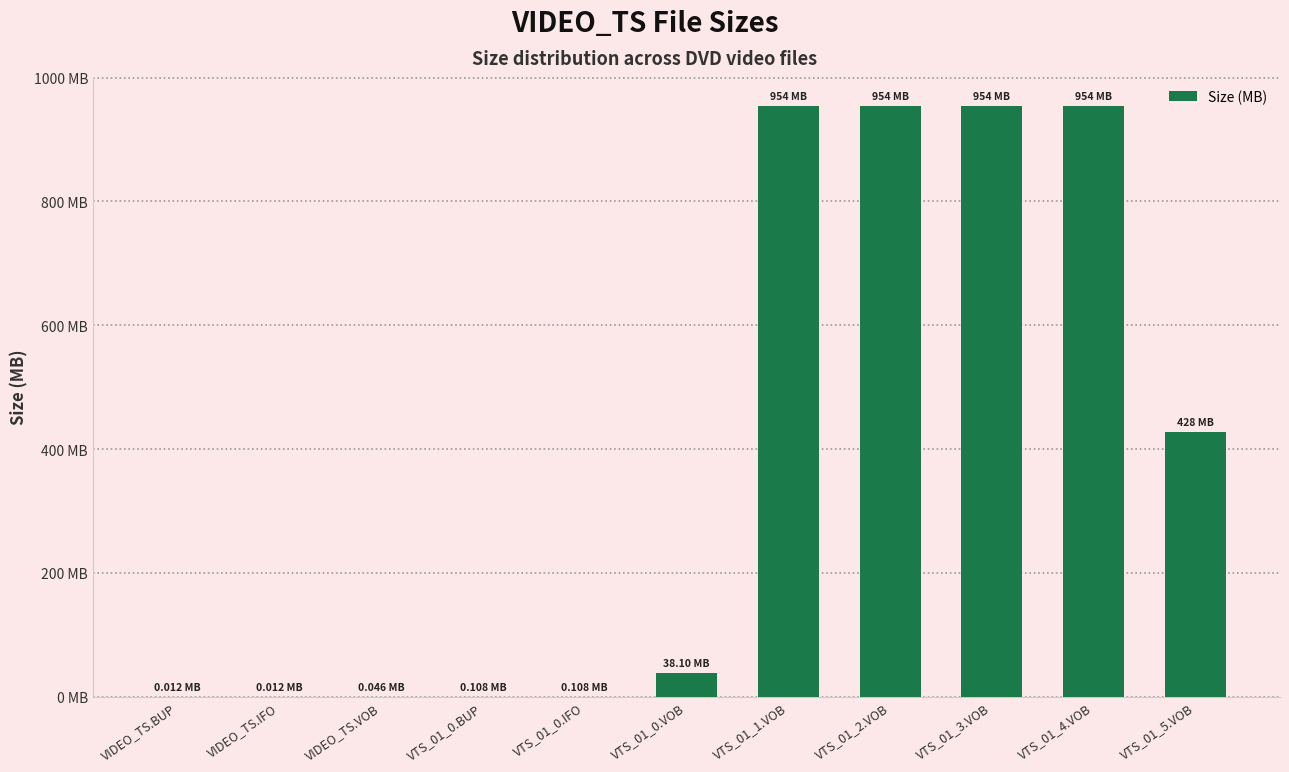

Are the bars horizontal?

No